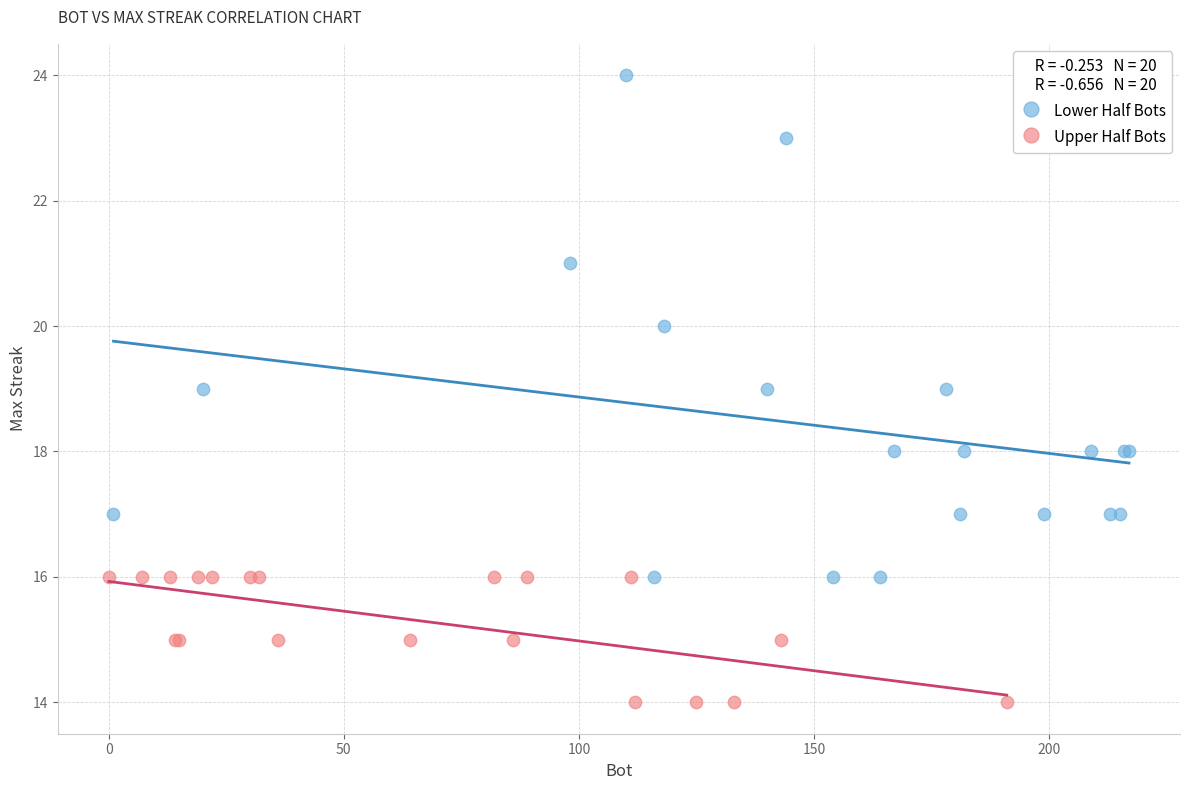

Which series has the largest Y range (max minus min)?

Lower Half Bots